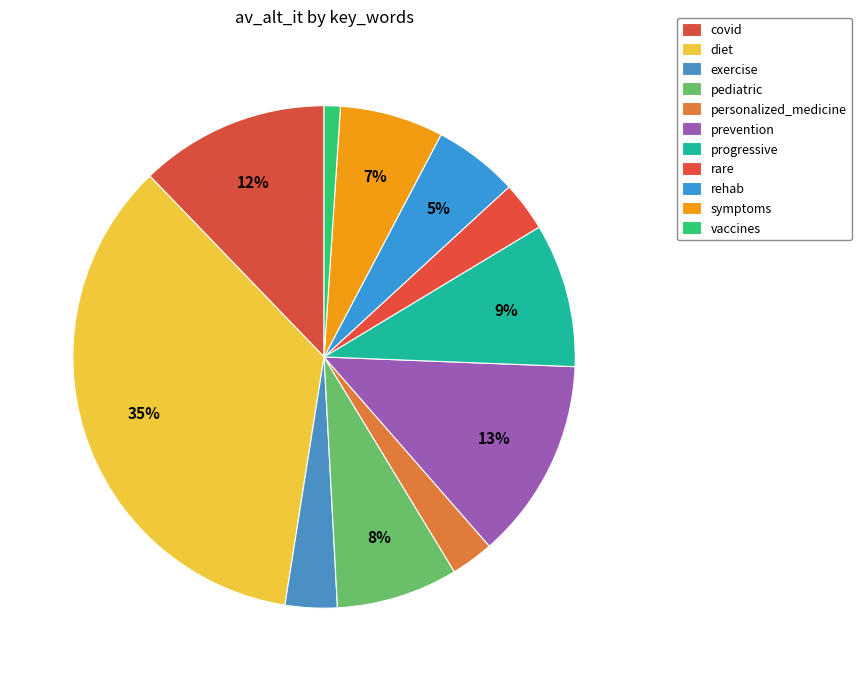

What is the largest slice in the pie chart?

diet